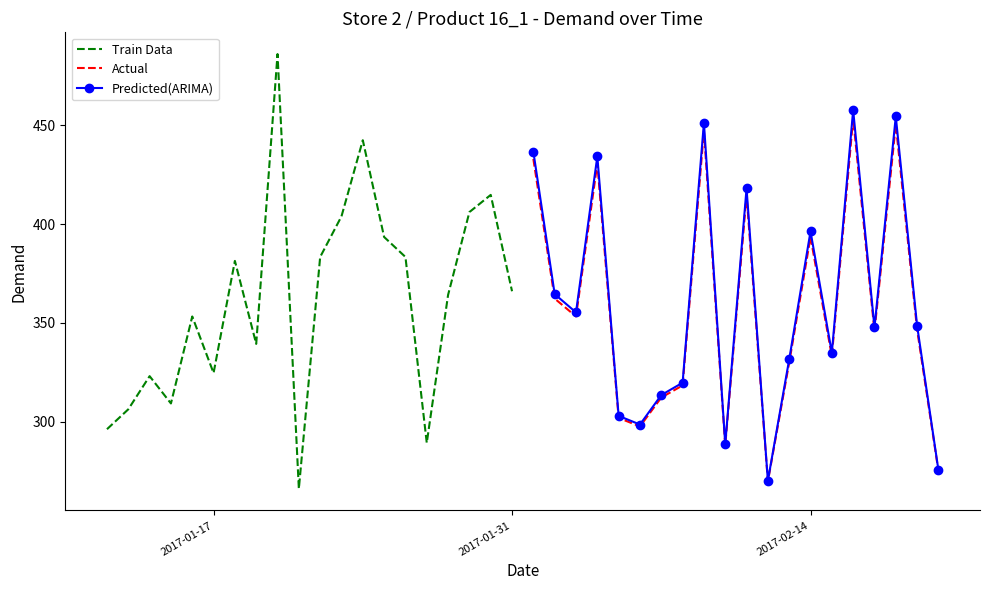

What is the lowest value of the Predicted(ARIMA) series?

270.1